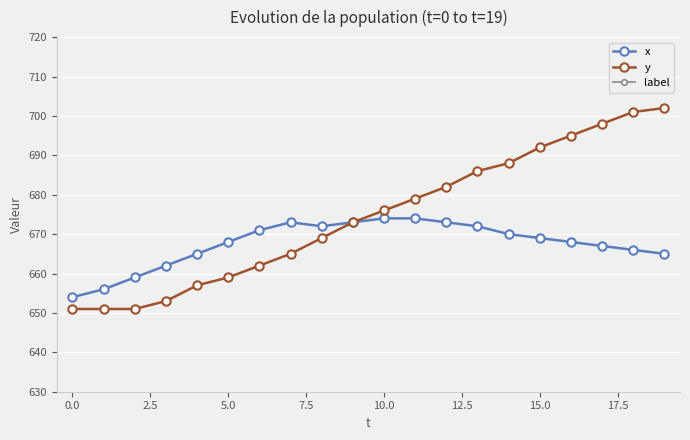

The value of y at 0.0 is 415. True or false?

False